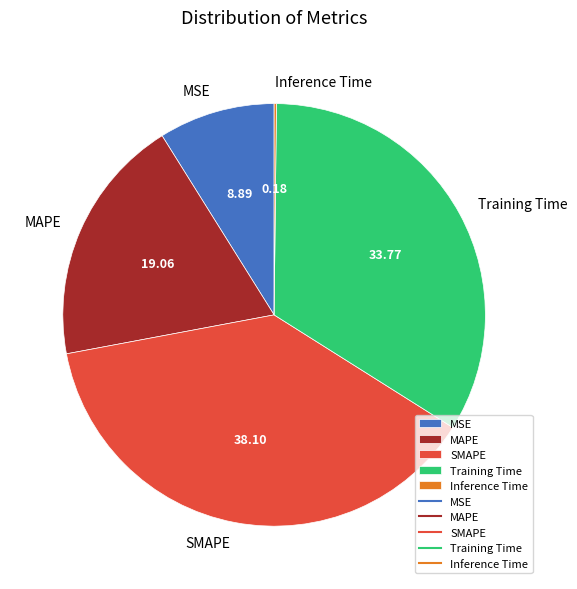

Combined, do MAPE and SMAPE account for over 50%?

Yes